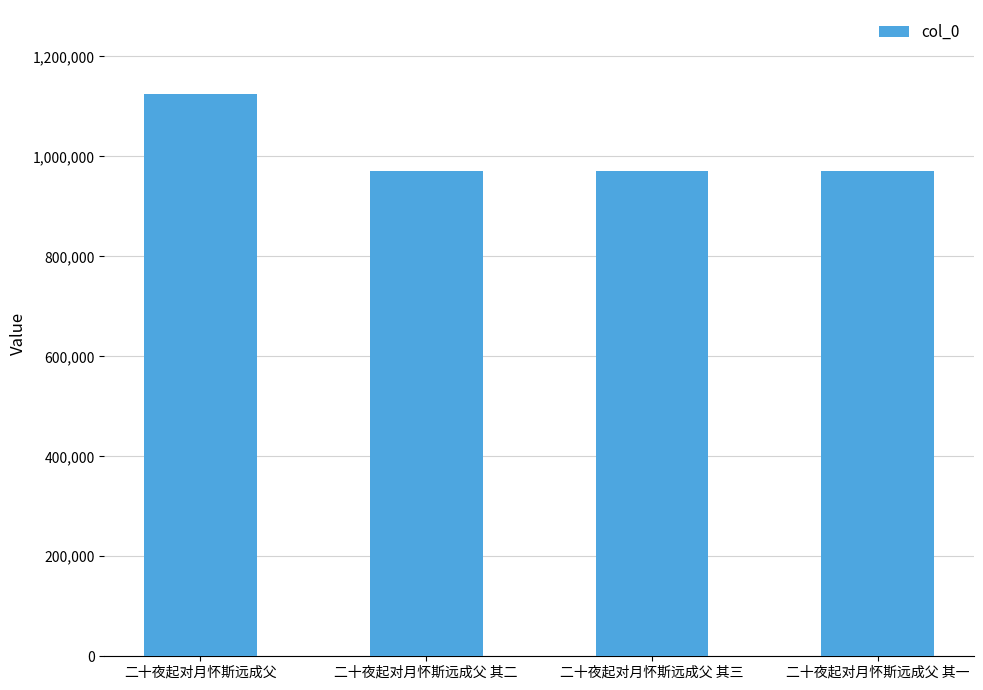

Does the chart contain stacked bars?

No